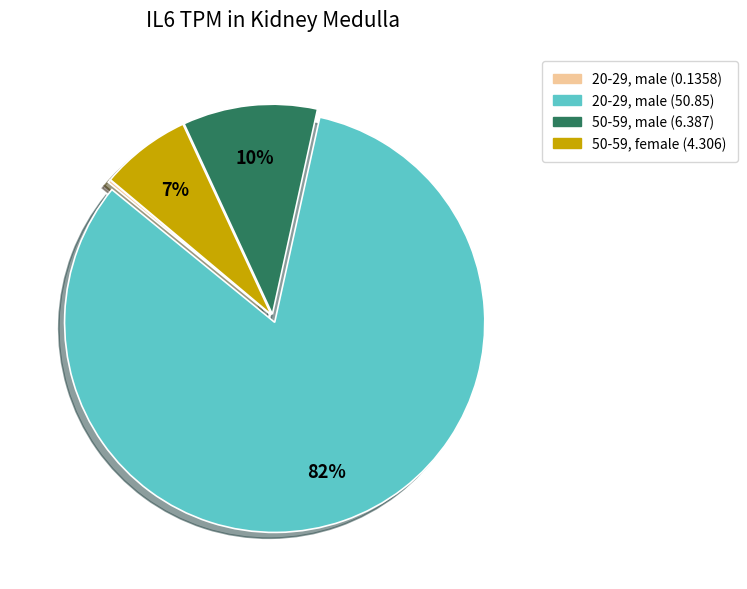

Is it true that 20-29, male (50.85) is 82% of the pie?

True